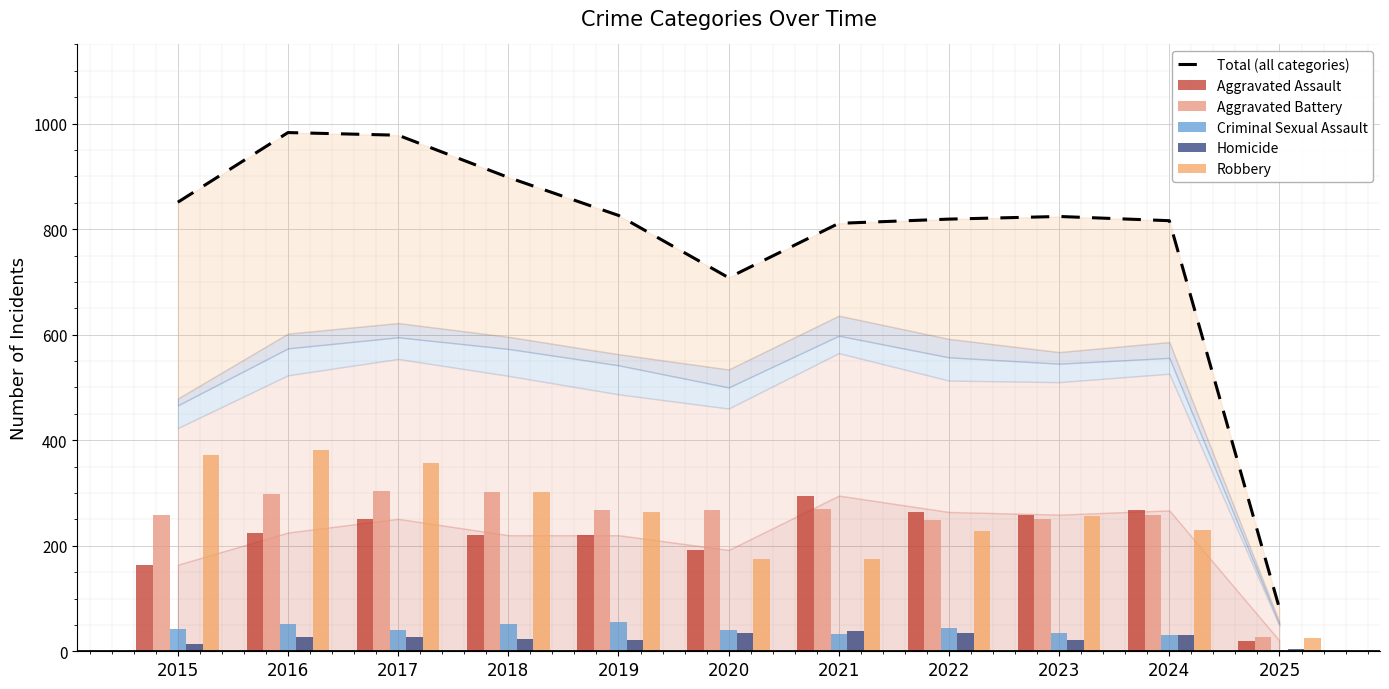

Count the number of data series in this chart.

6